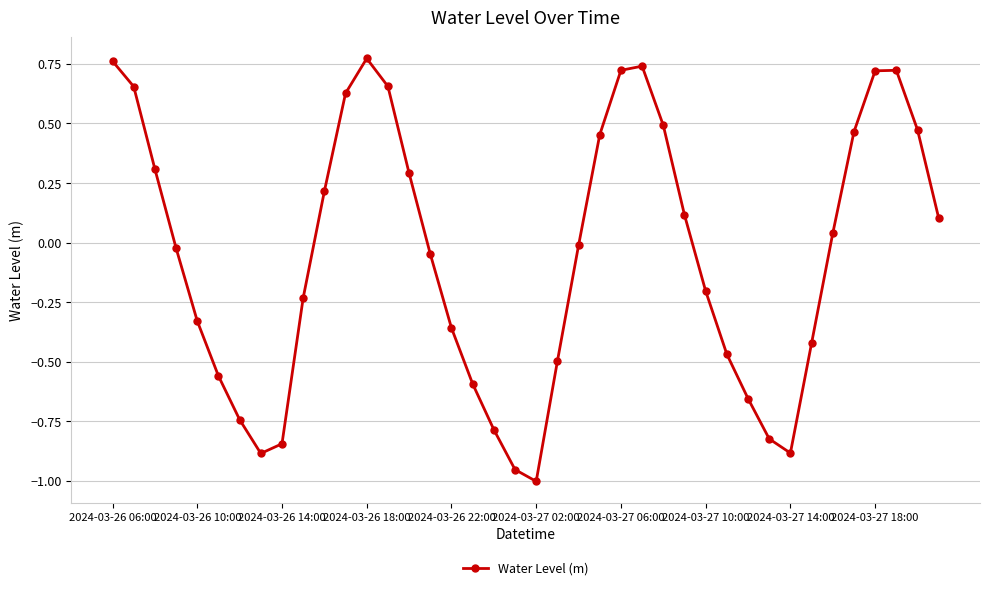

What is the difference between the maximum and minimum values?

1.8